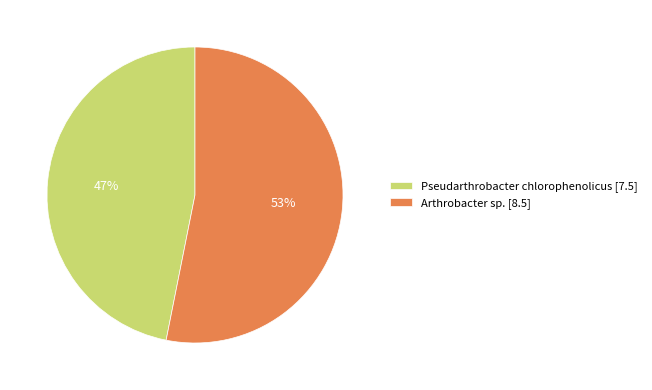

To the nearest percent, what portion does Pseudarthrobacter chlorophenolicus represent?

47%